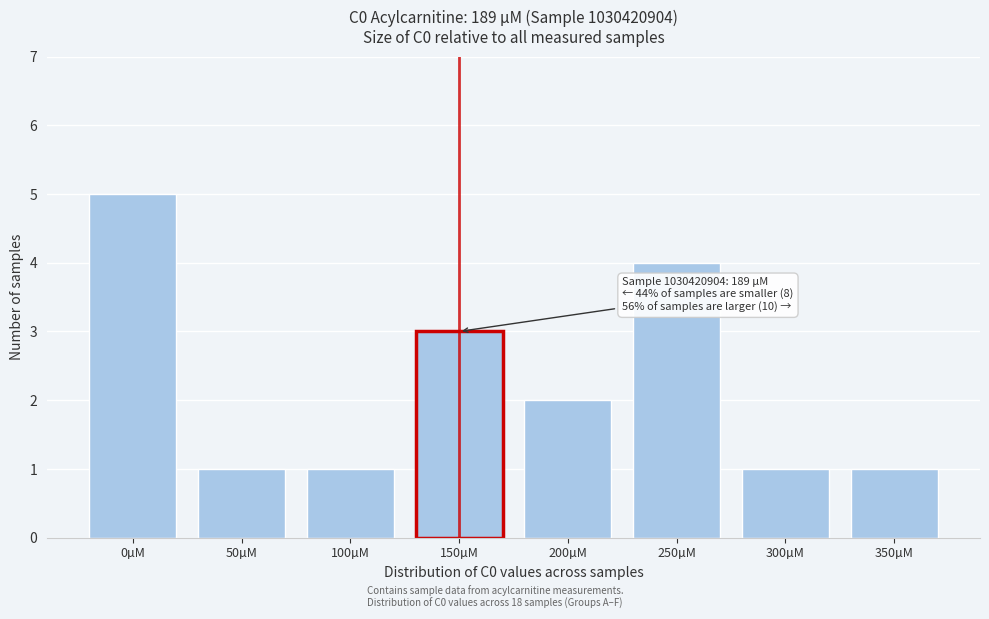

Reading left to right, extract all data points from this chart.

0µM=5	50µM=1	100µM=1	150µM=3	200µM=2	250µM=4	300µM=1	350µM=1